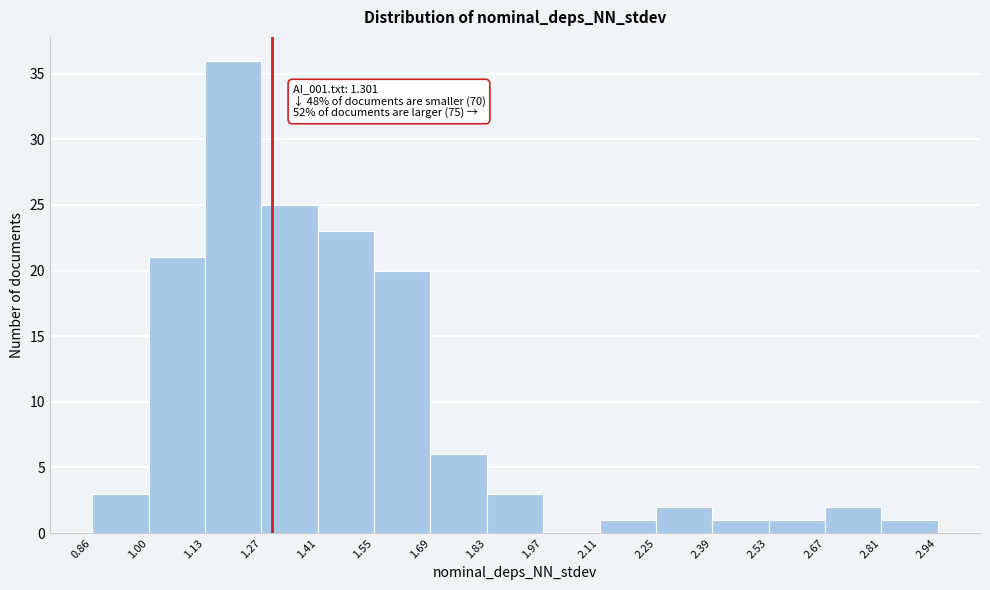

Which range on the x-axis has the tallest bar?

1.13 to 1.27